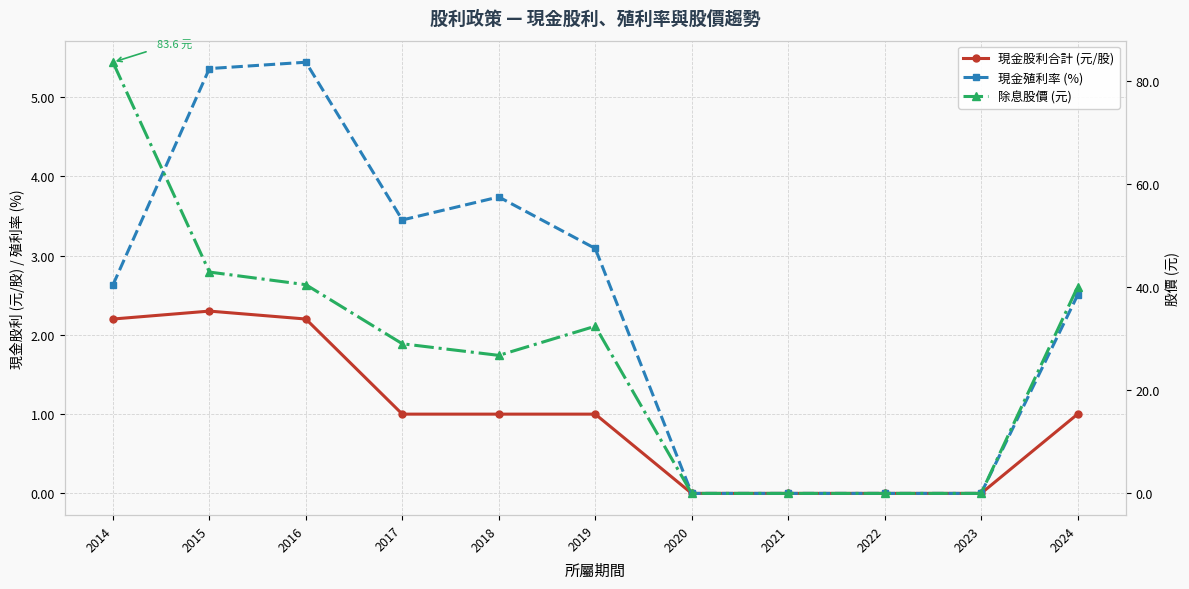

At which category is the sum across all series the highest?

2014